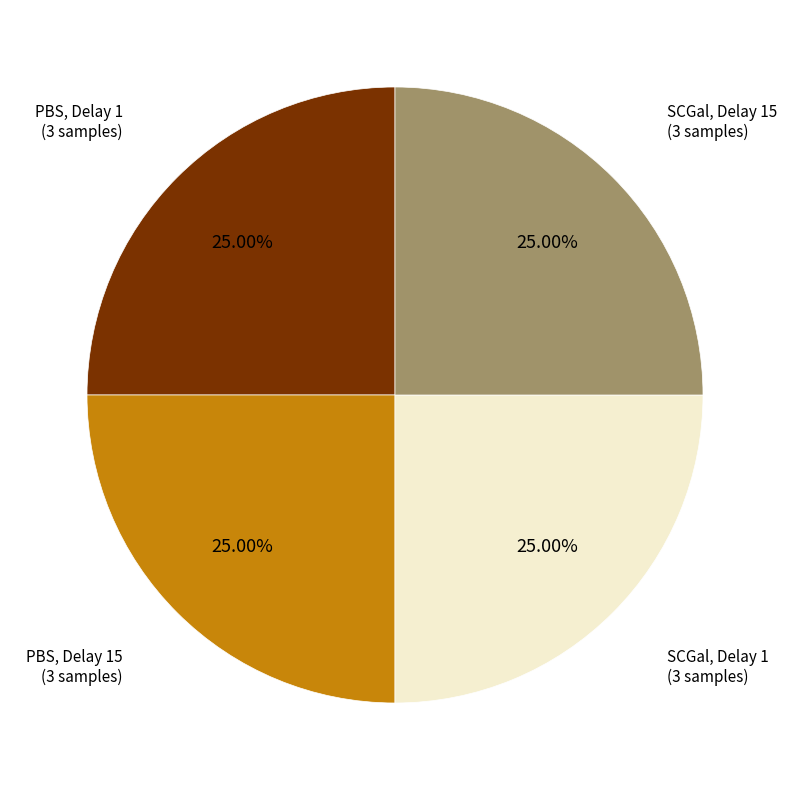

To the nearest percent, what is the average slice percentage?

25%